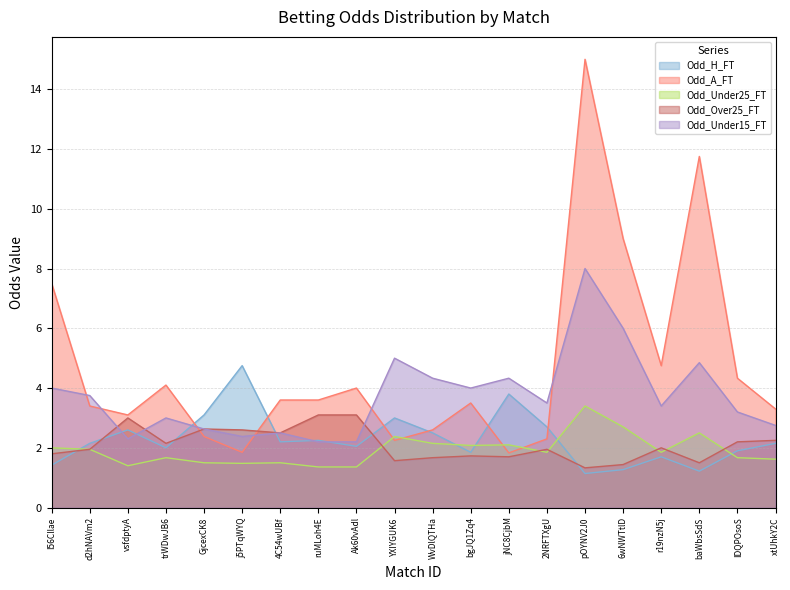

What are all the series names shown in the legend?

Odd_H_FT, Odd_A_FT, Odd_Under25_FT, Odd_Over25_FT, Odd_Under15_FT